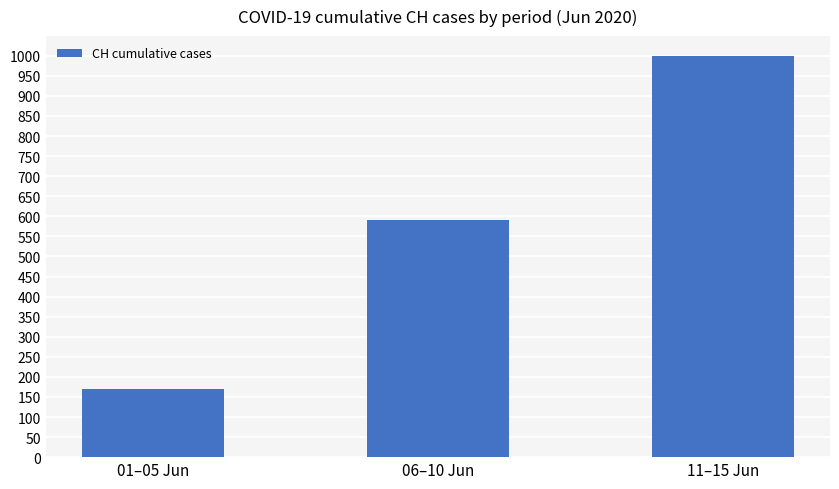

How many data points are less than 590?

1